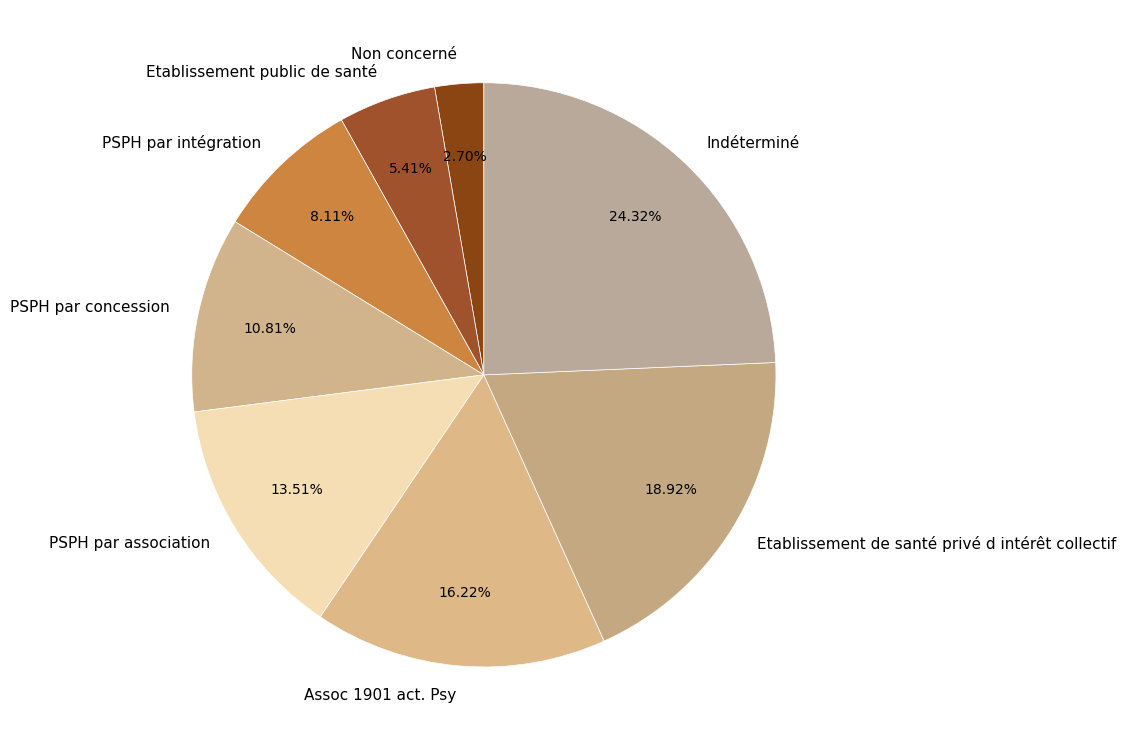

What is the ratio of the value at PSPH par association to the value at PSPH par intégration?

1.7